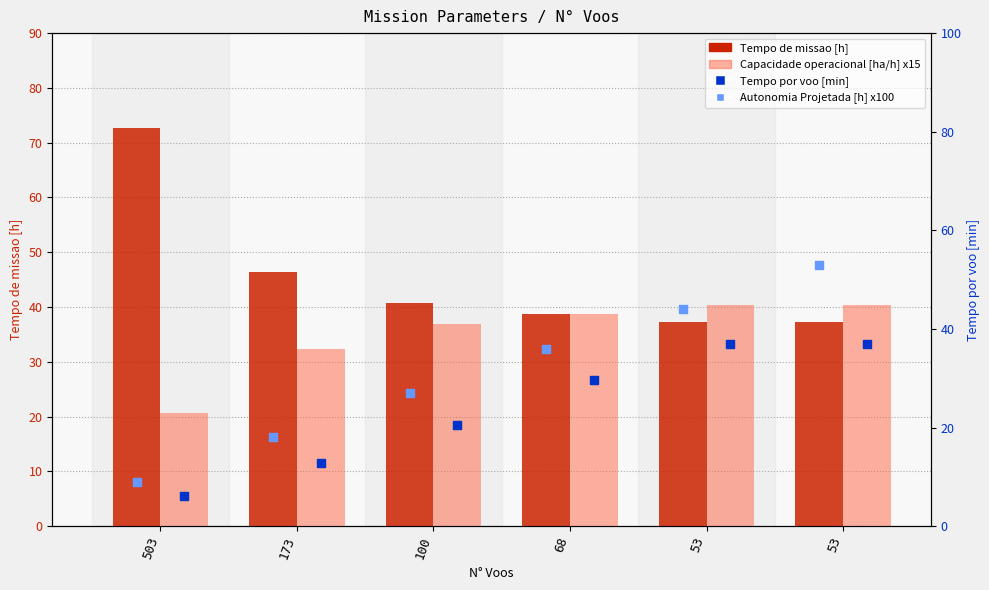

Which series has the largest Y range (max minus min)?

Autonomia Projetada [h] x100